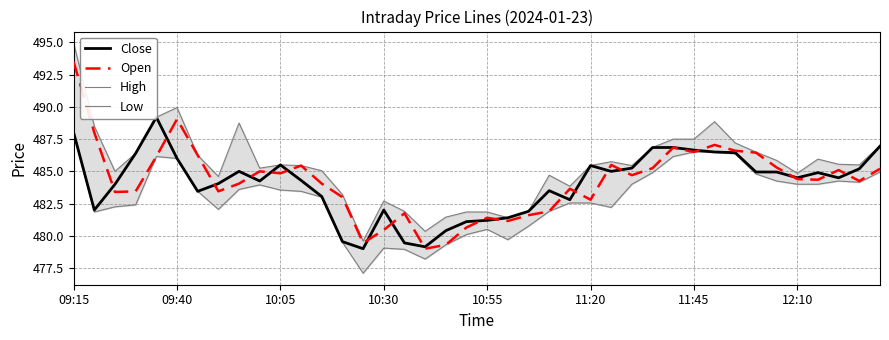

Rank the series by their maximum value, from lowest to highest.

Low, Close, Open, High